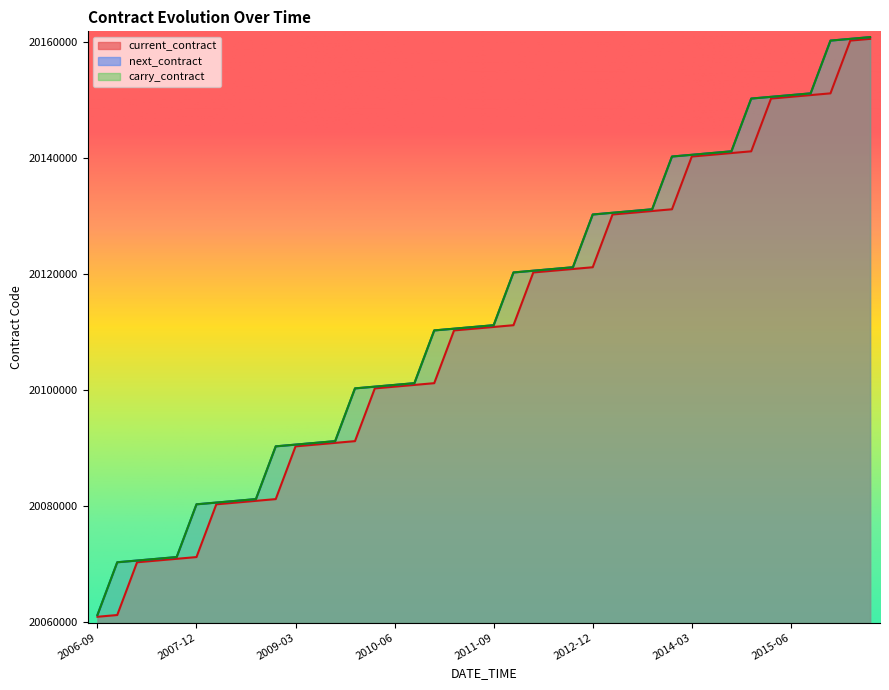

At which category is the sum across all series the highest?

2016-06